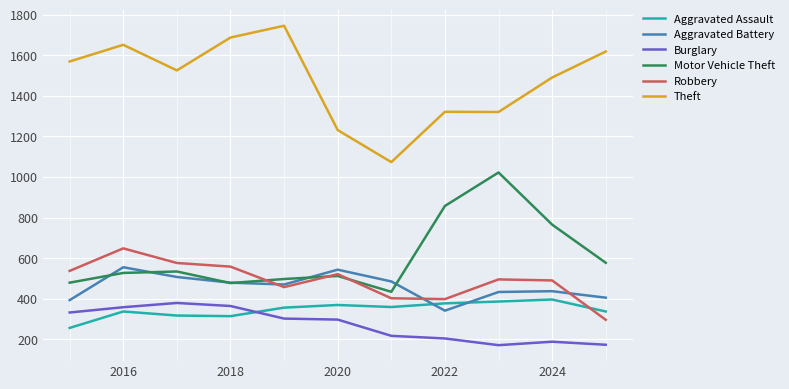

True or false: Aggravated Assault and Burglary cross at least once.

True